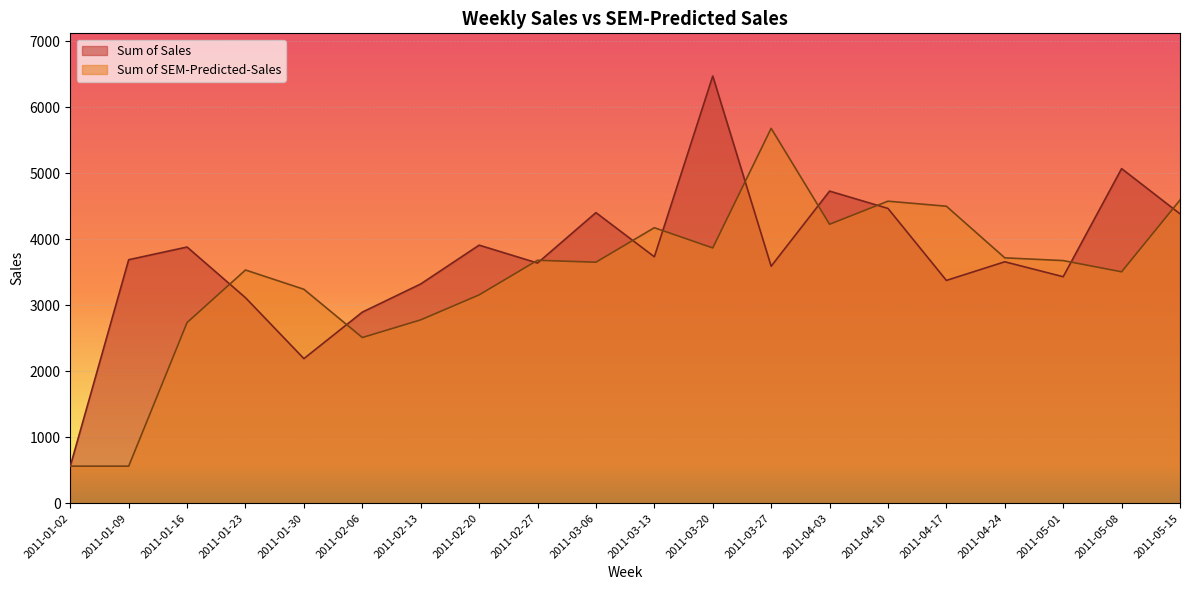

How many data points in Sum of Sales are less than 3690?

10